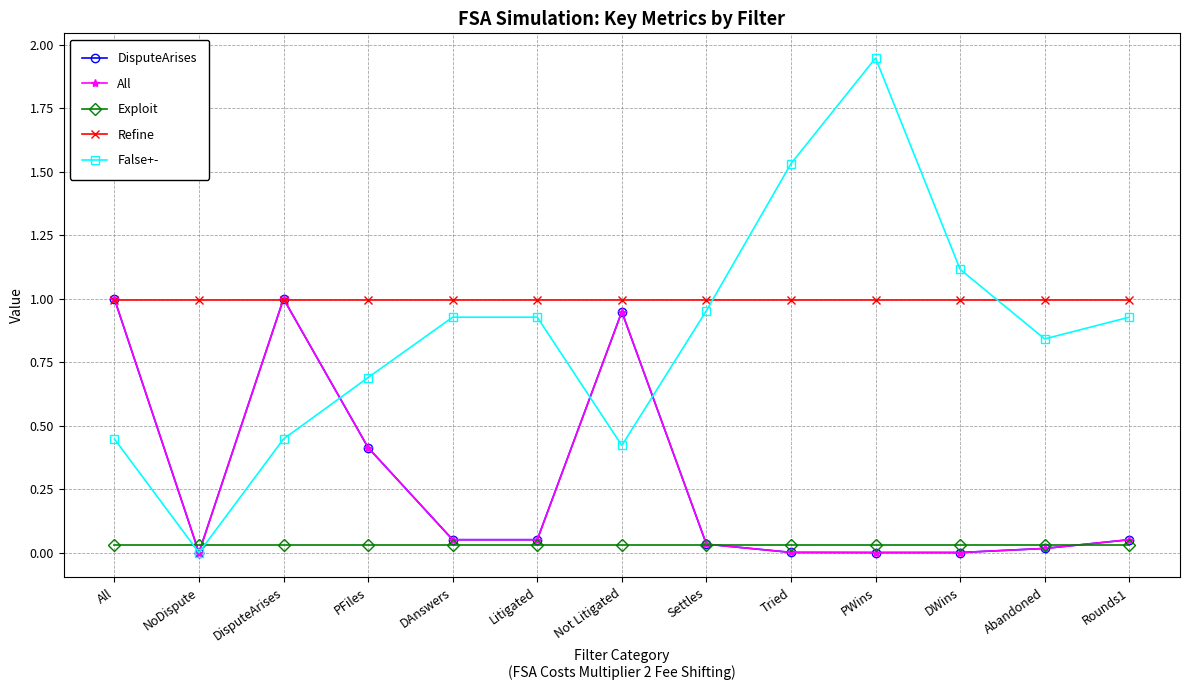

What is the value of the False+- point at the 8th from the left?

1.0